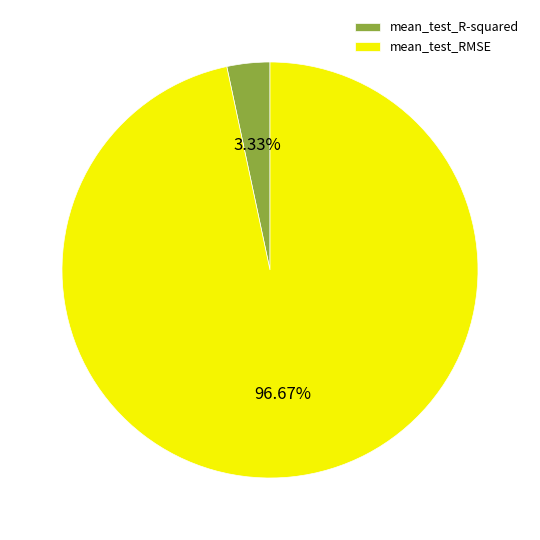

How many segments does this pie chart have?

2